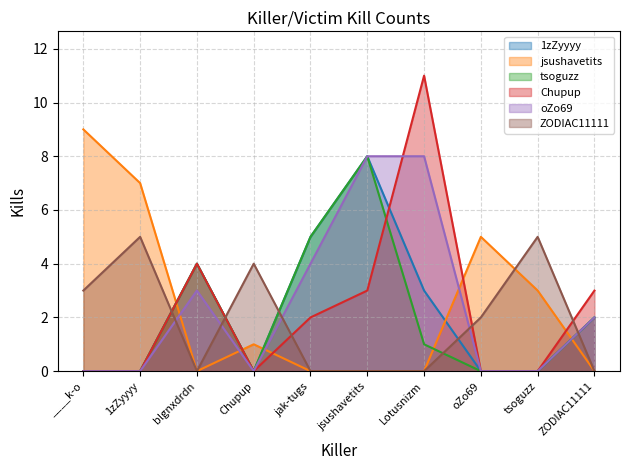

What are all the series names shown in the legend?

1zZyyyy, jsushavetits, tsoguzz, Chupup, oZo69, ZODIAC11111